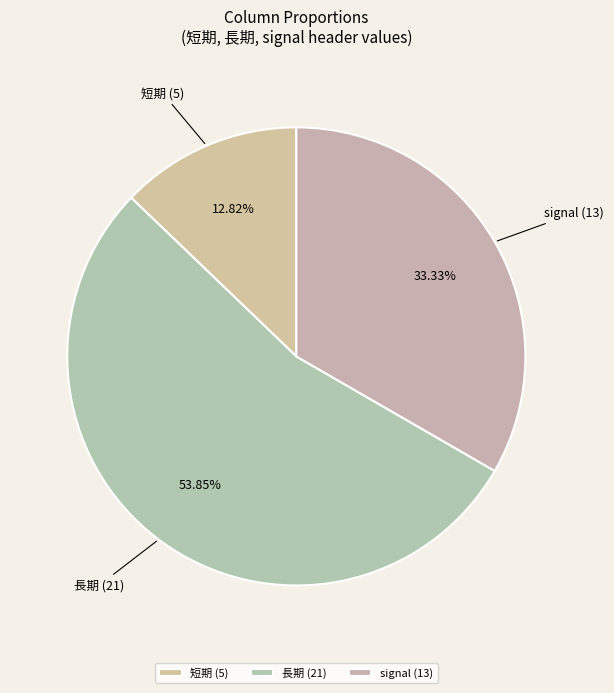

Is there any slice that represents more than half of the pie?

Yes